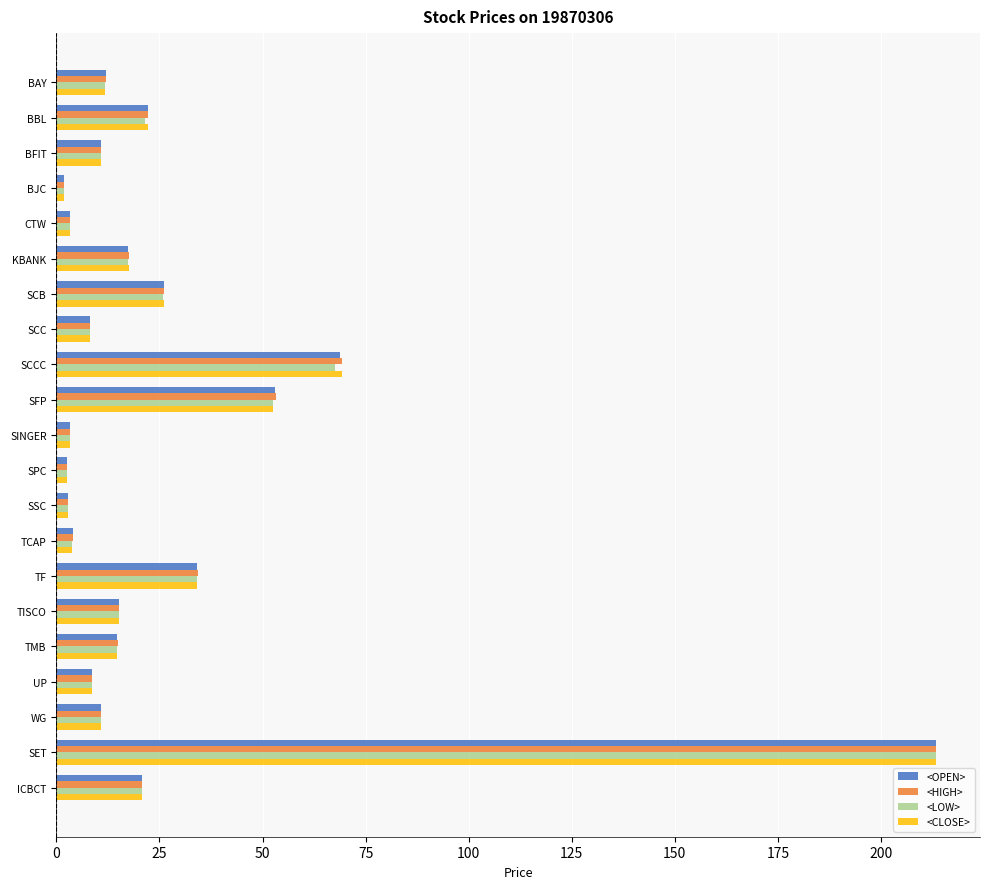

Which series changed the most between KBANK and SSC?

<CLOSE>